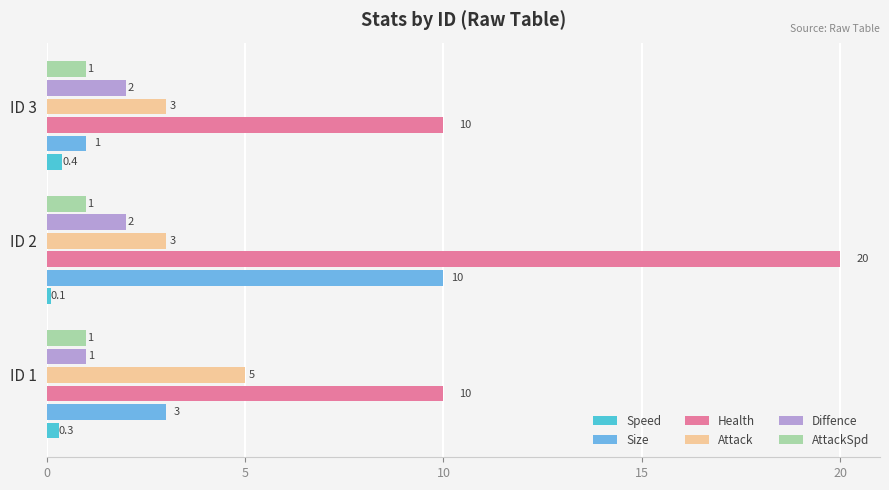

At which category is the sum across all series the highest?

ID 2